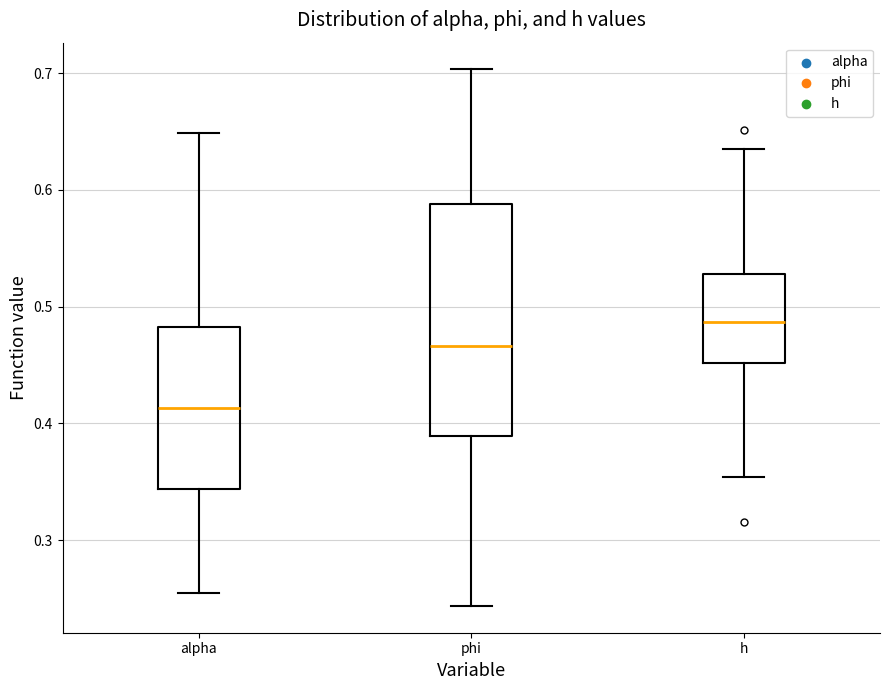

Where does the median line of the box for phi sit on the y-axis? The values are not printed on the chart, so give them approximately, as read against the axis.

0.47